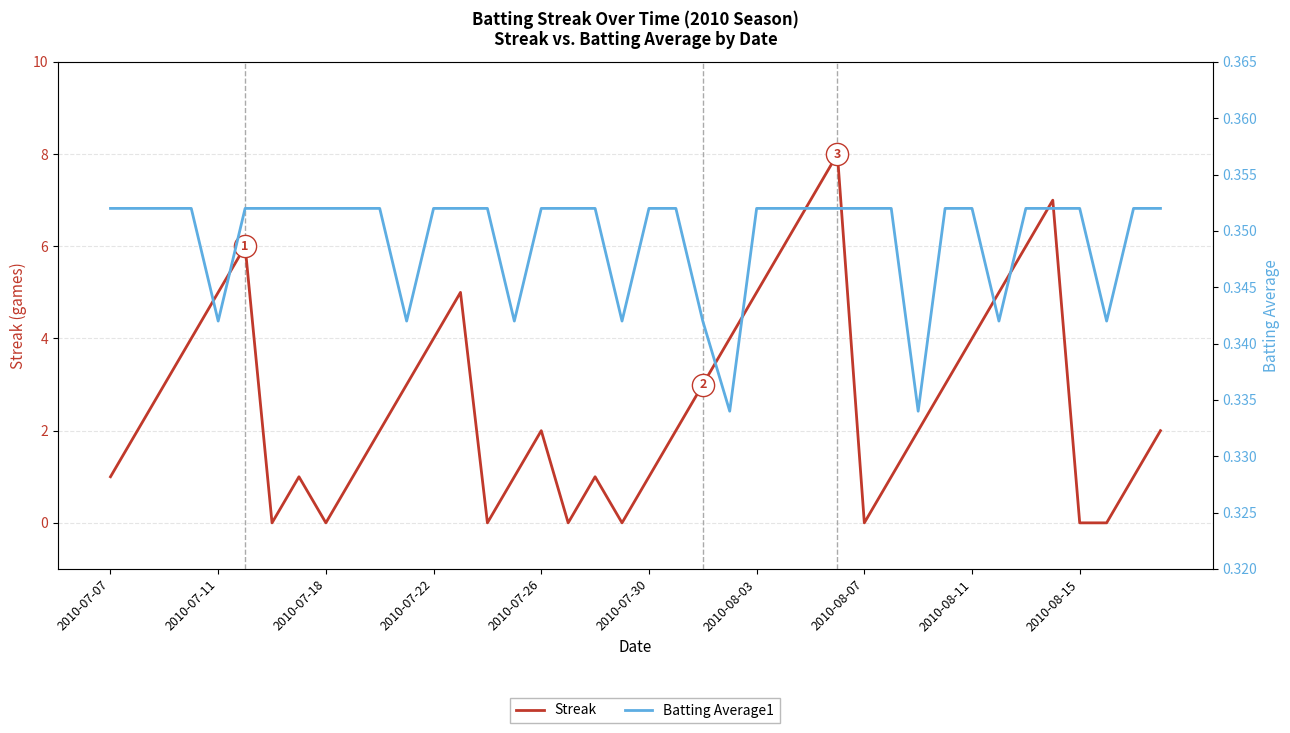

What is the total value across all series at 15?

1.3